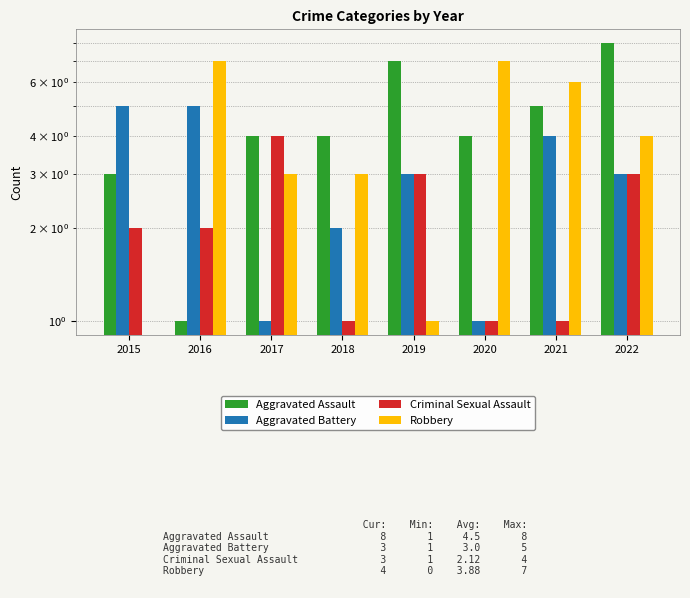

What are all the series names shown in the legend?

Aggravated Assault, Aggravated Battery, Criminal Sexual Assault, Robbery